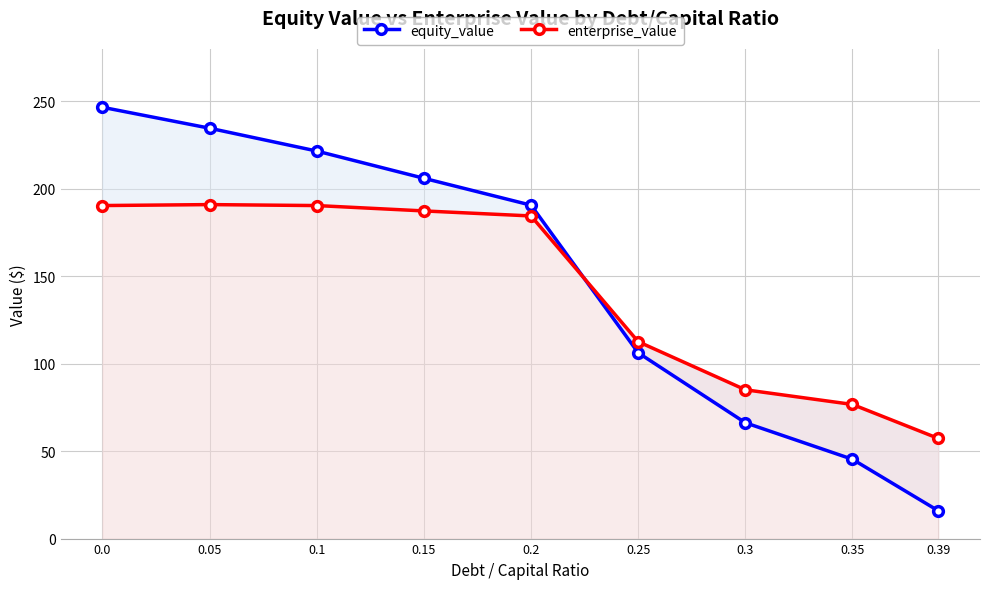

Rank the categories by equity_value value from lowest to highest.

0.39, 0.35, 0.3, 0.25, 0.2, 0.15, 0.1, 0.05, 0.0